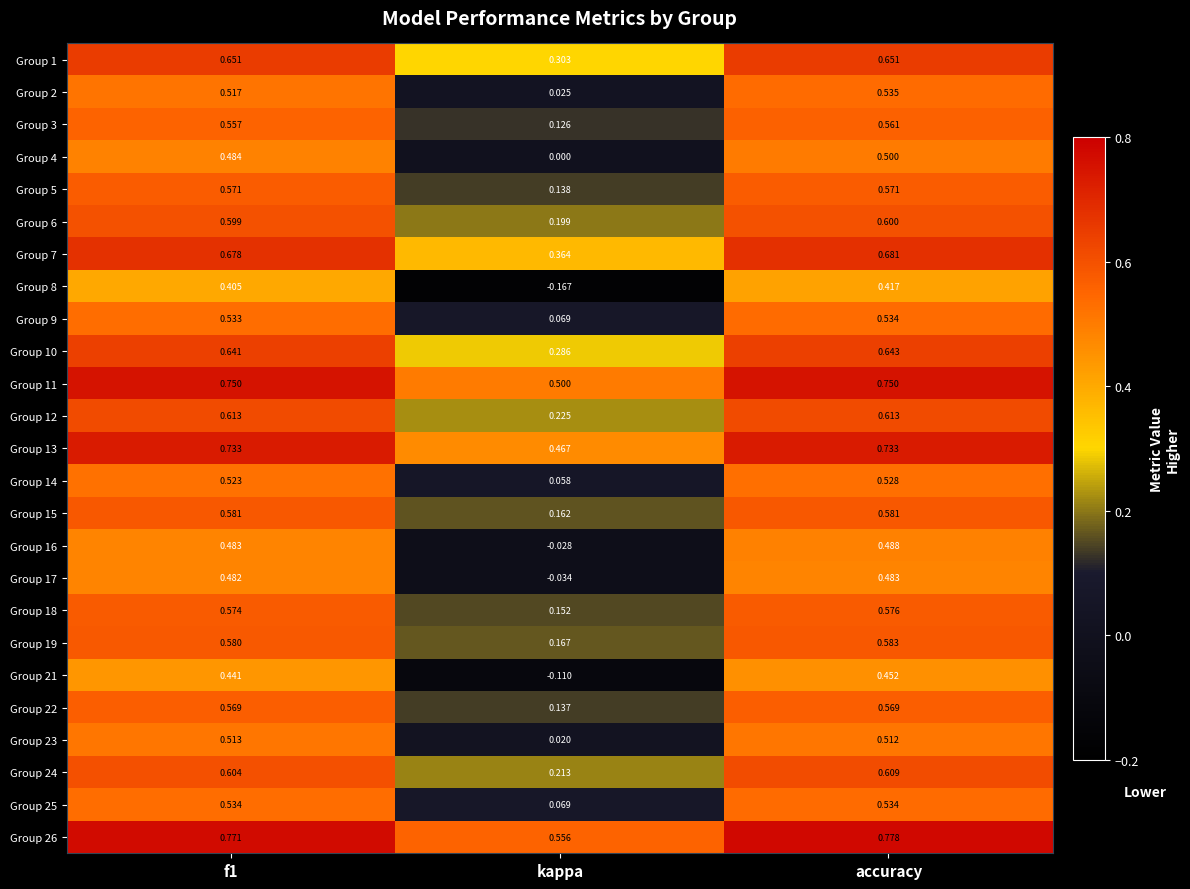

Is the value of Group 16 at accuracy greater than the value of Group 10 at kappa?

Yes